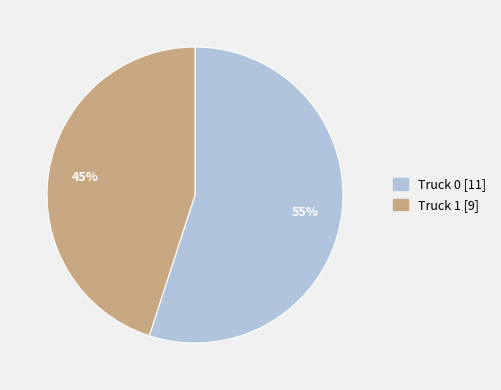

What is the majority slice?

Truck 0